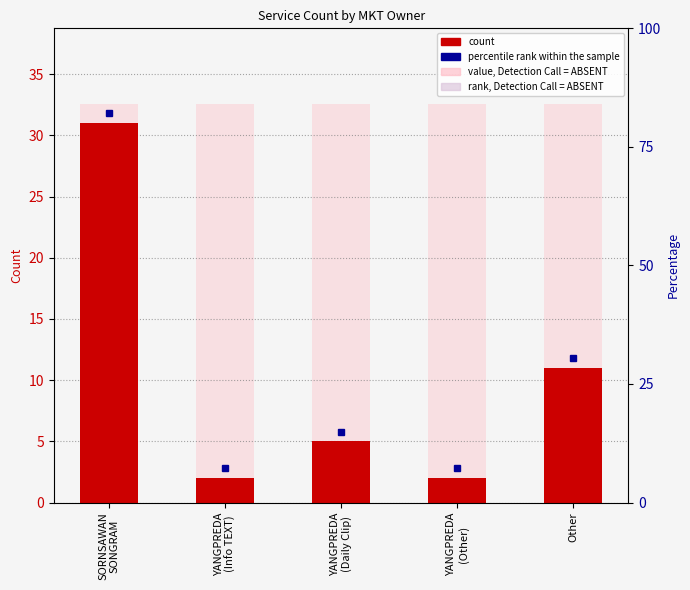

What position from the right is SORNSAWAN
SONGRAM?

5